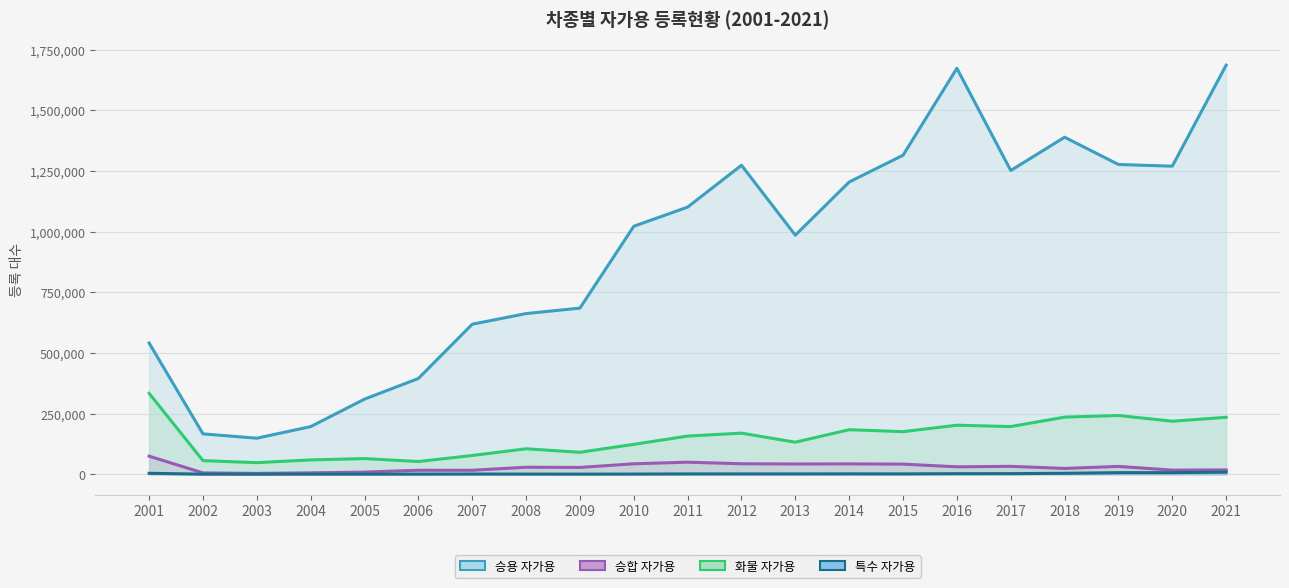

What is the sum of the 특수 자가용 (선) values at 2009 and 2019?

7341